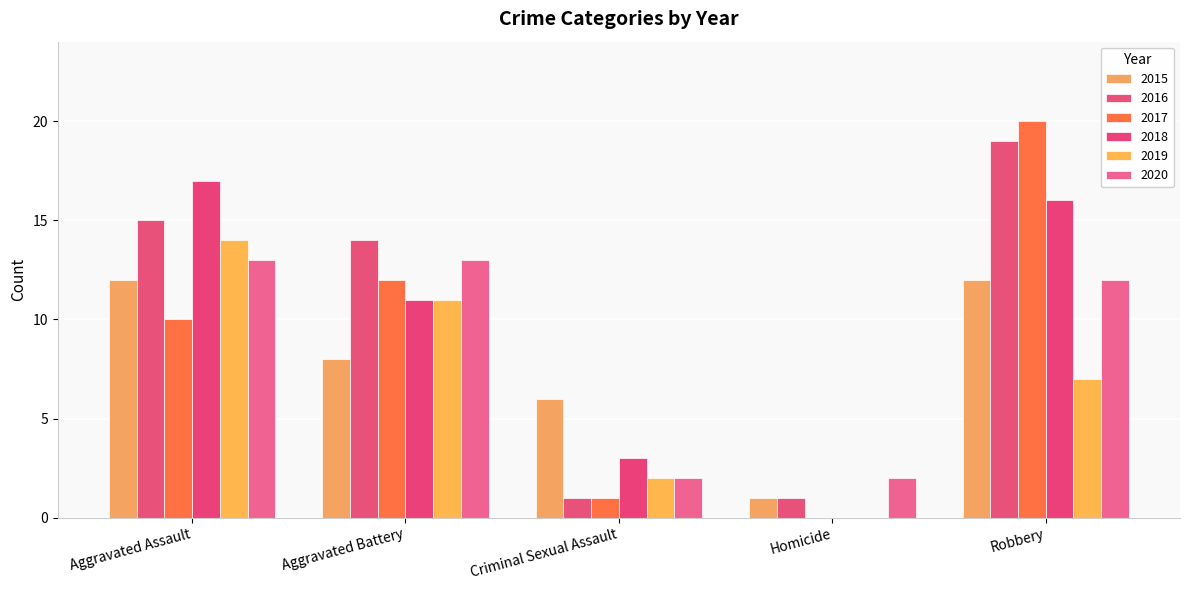

Count the 2015 values in the range 6 to 12.

4